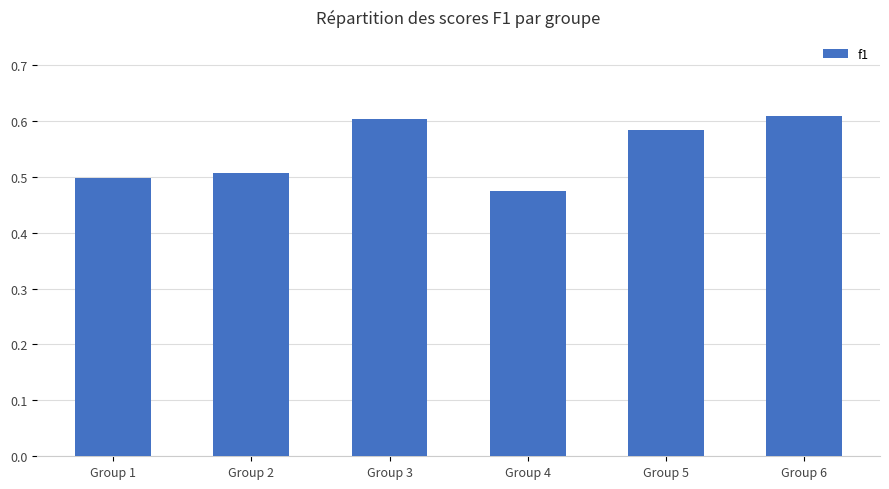

What is the change in value from Group 1 to Group 3?

+0.1